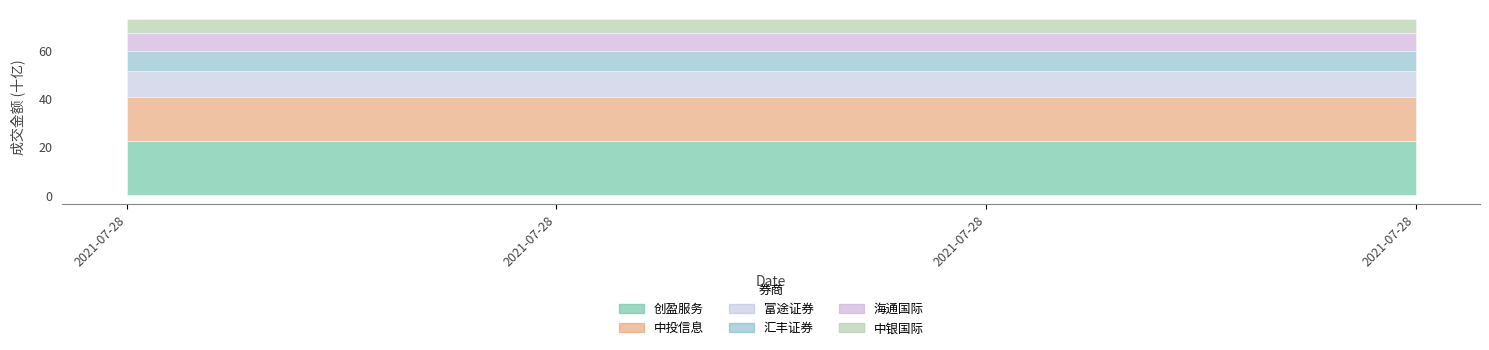

What is the value of the 富途证券 point at the 4th from the left?

11096900000